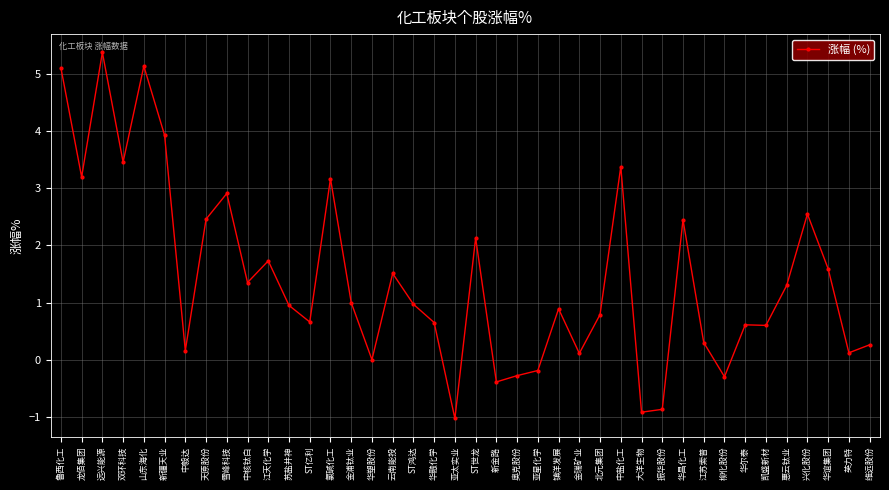

What position from the left is ST亿利?

13